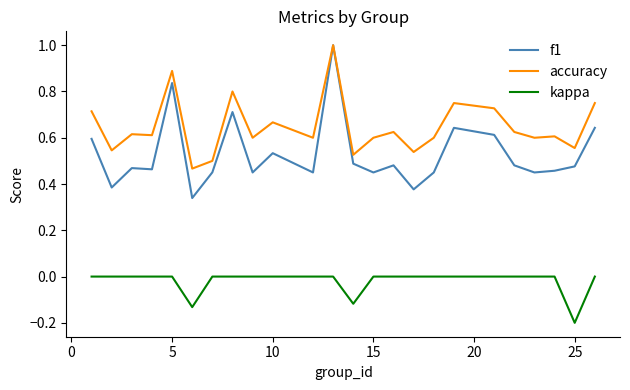

At how many categories does at least one series exceed 0?

24